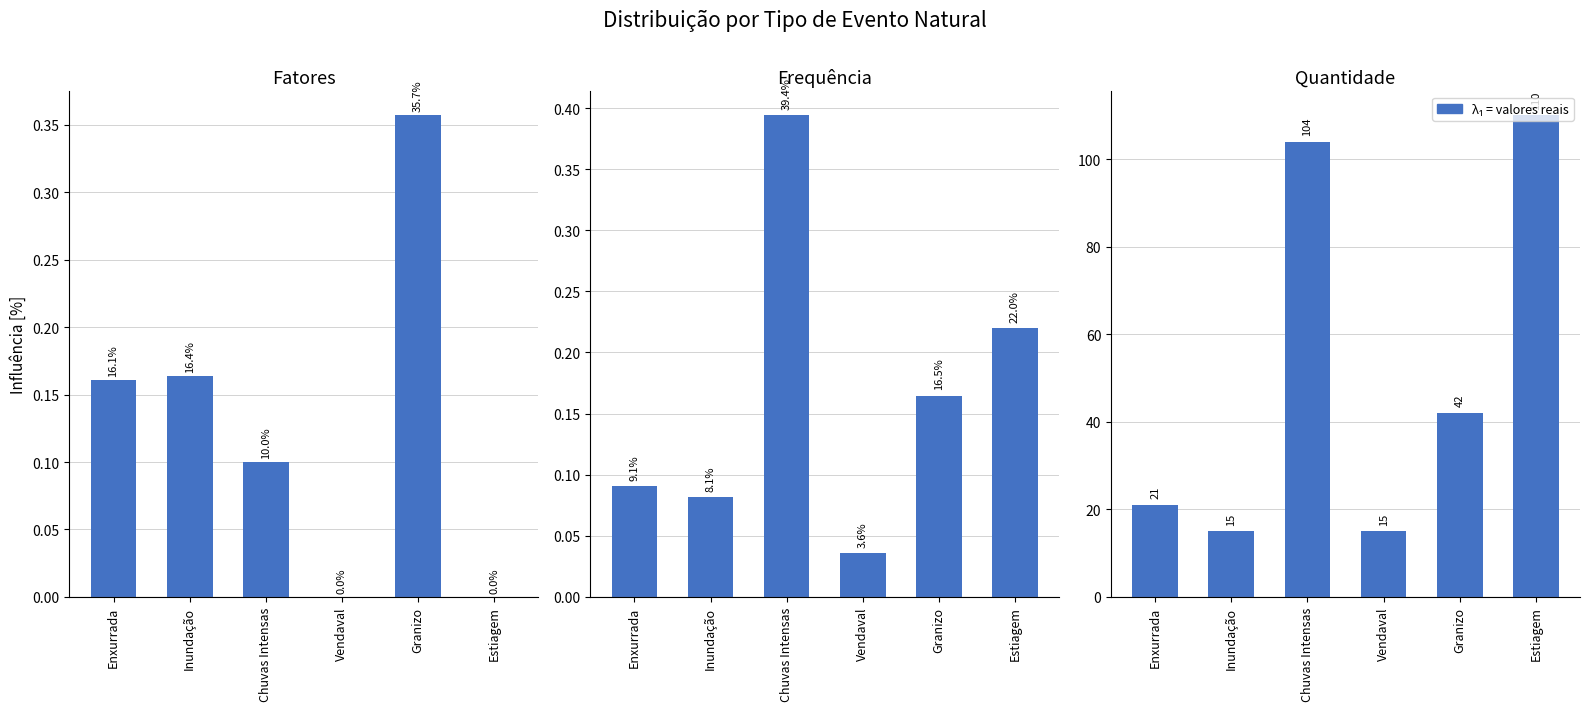

At which label does Freq. i reach its minimum?

Vendaval